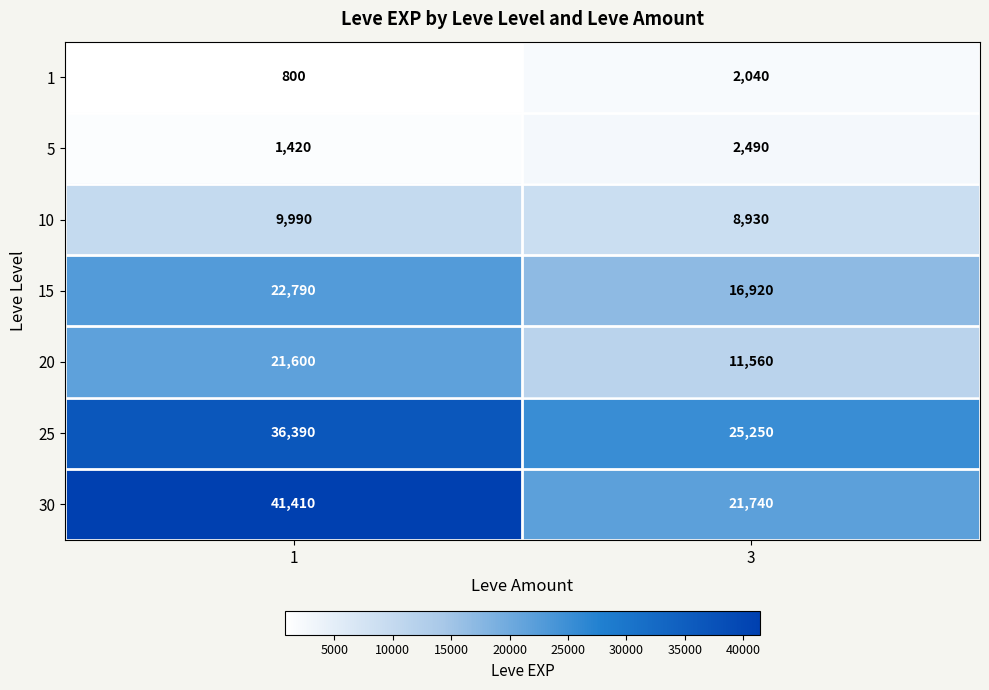

What is the approximate value of 15 at 3, to the nearest 10?

16920